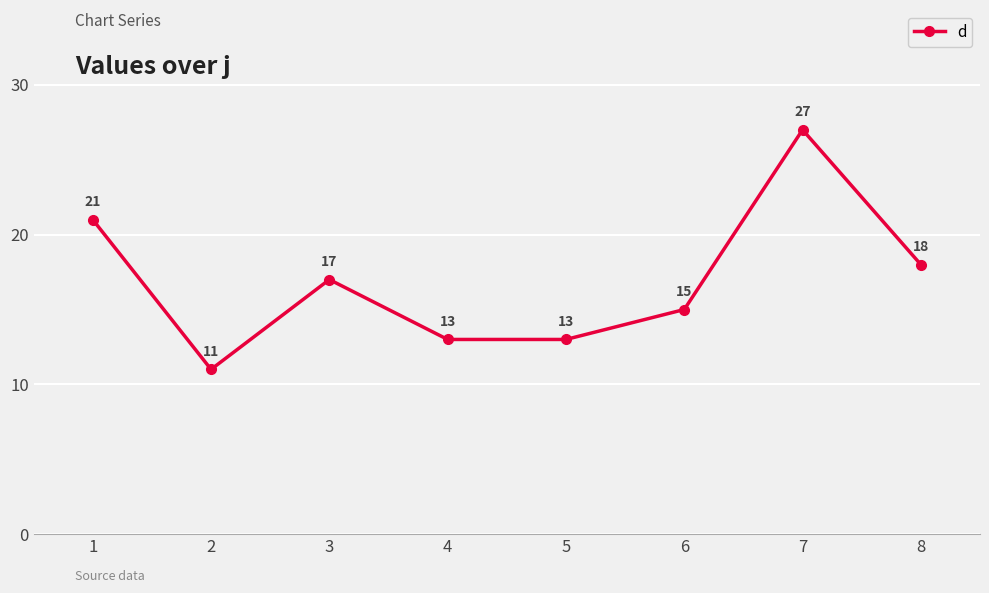

Reading left to right, list all the values displayed in this chart.

21	11	17	13	13	15	27	18